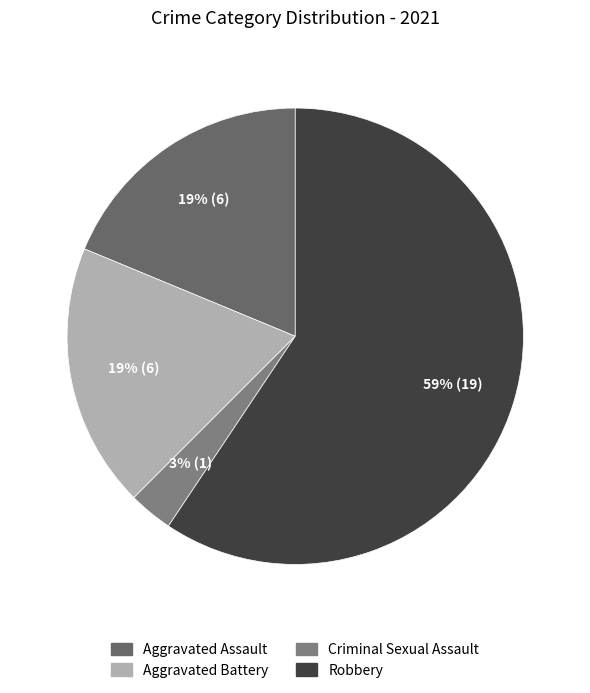

To the nearest percent, what is the average slice percentage?

25%